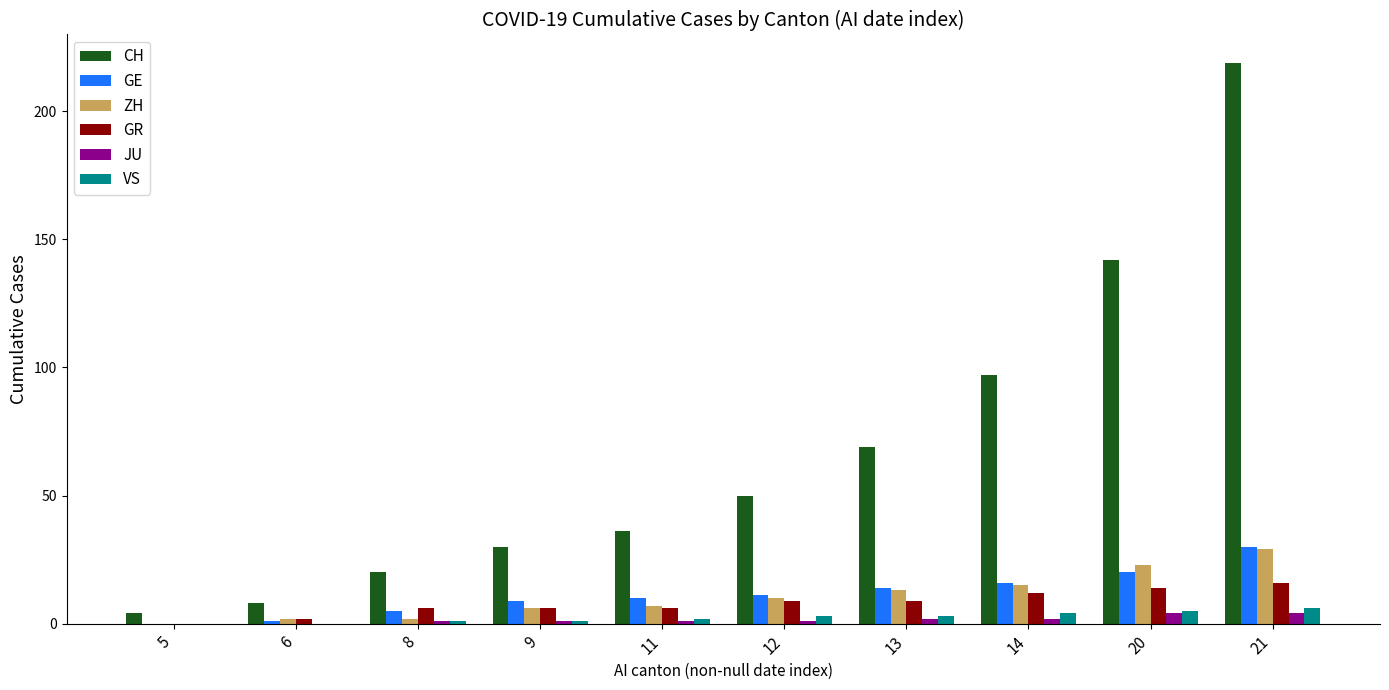

Reading left to right, extract all data points from this chart.

CH: 5=4	6=8	8=20	9=30	11=36	12=50	13=69	14=97	20=142	21=219
GE: 5=0	6=1	8=5	9=9	11=10	12=11	13=14	14=16	20=20	21=30
ZH: 5=0	6=2	8=2	9=6	11=7	12=10	13=13	14=15	20=23	21=29
GR: 5=0	6=2	8=6	9=6	11=6	12=9	13=9	14=12	20=14	21=16
JU: 5=0	6=0	8=1	9=1	11=1	12=1	13=2	14=2	20=4	21=4
VS: 5=0	6=0	8=1	9=1	11=2	12=3	13=3	14=4	20=5	21=6